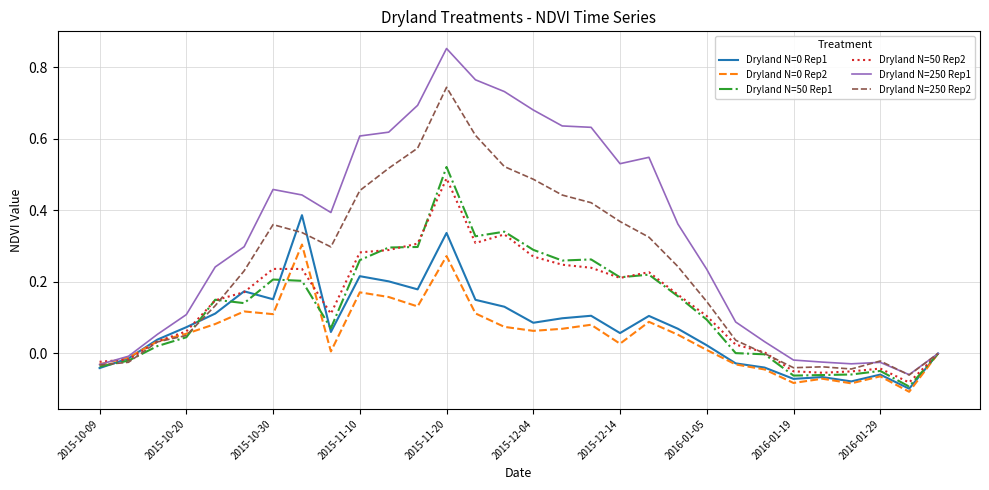

Which series has the widest spread of values?

Dryland N=250 Rep1